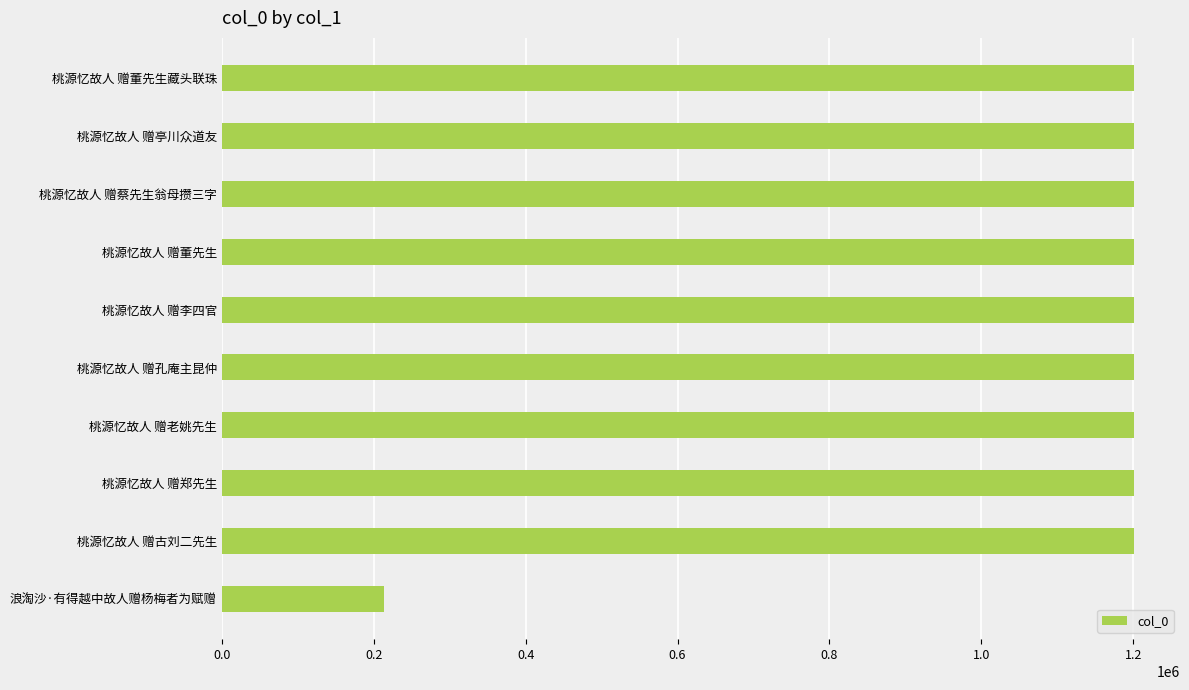

Is it true that the value at 桃源忆故人 赠蔡先生翁母攒三字 is 1201545?

True